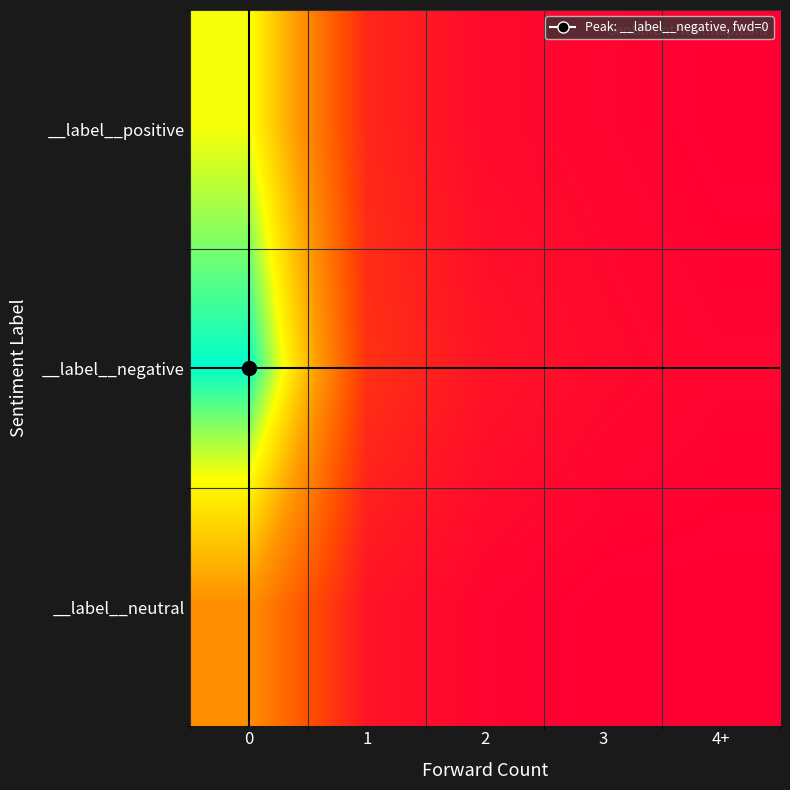

List the series in order of their peak value, lowest first.

__label__neutral, __label__positive, __label__negative